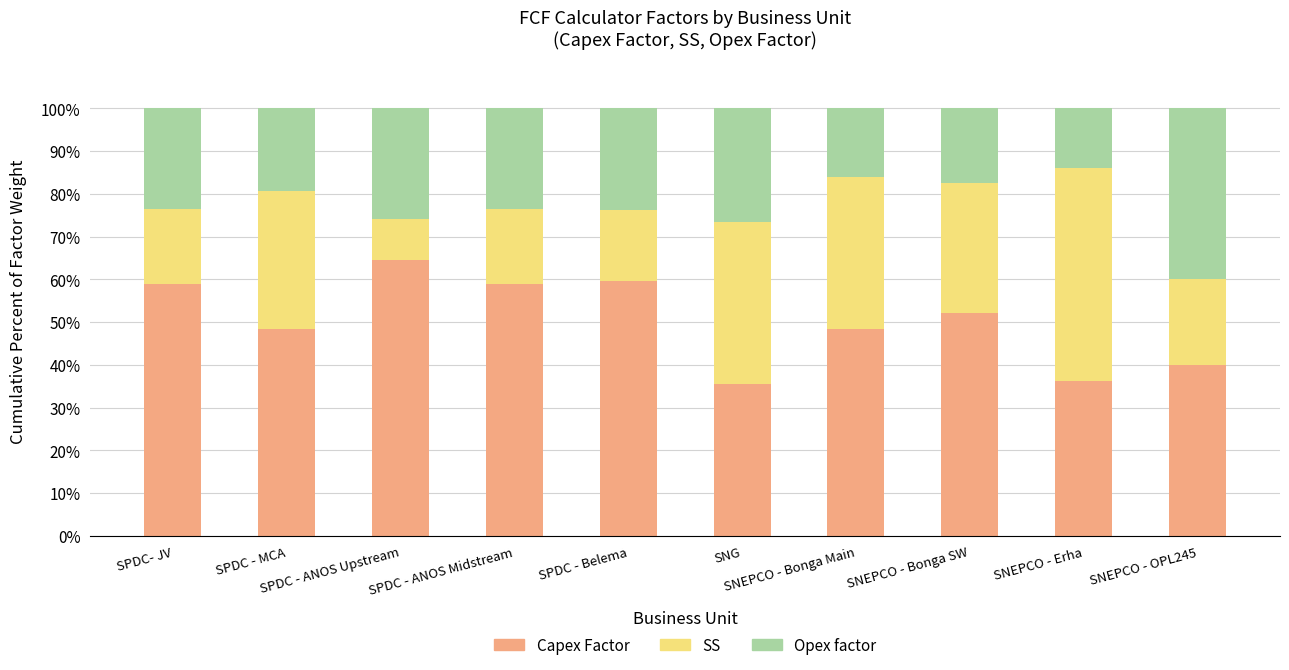

What is the difference between the maximum and minimum values in the Capex Factor series?

28.9